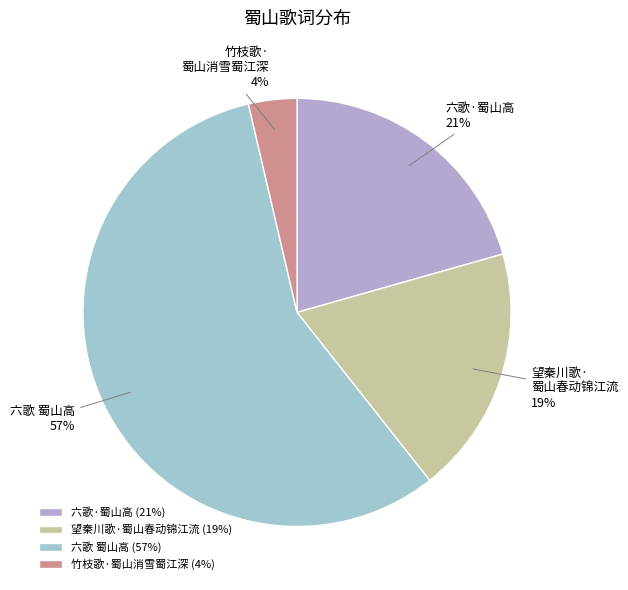

To the nearest percent, what is the difference between the largest and smallest slice percentages?

53%